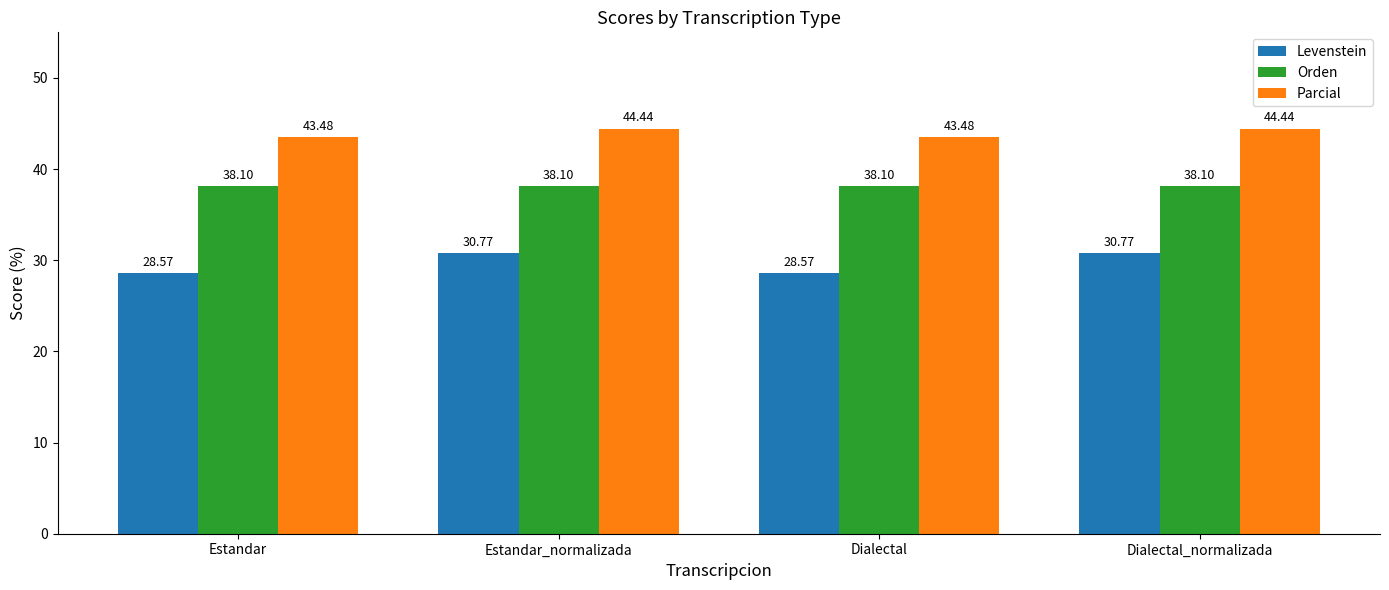

The Orden series shows 38.1 at Dialectal. True or false?

True